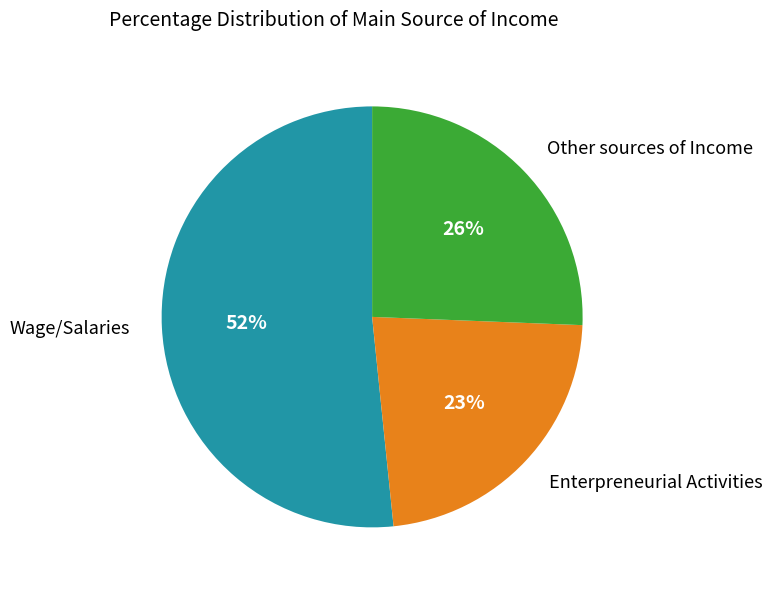

Is the sum of Enterpreneurial Activities and Wage/Salaries greater than half?

Yes